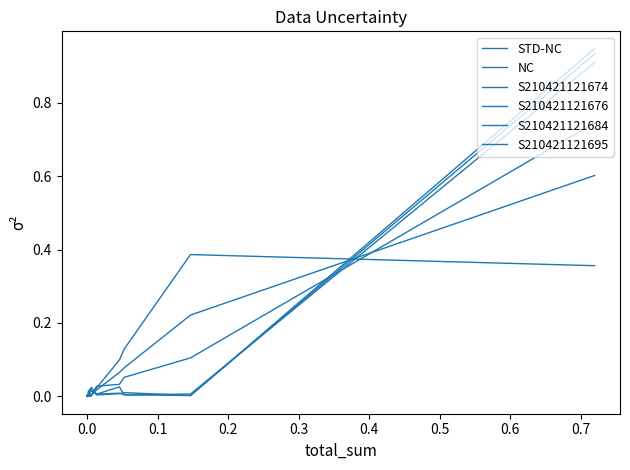

What is the label of the 17th point from the right?

0.2